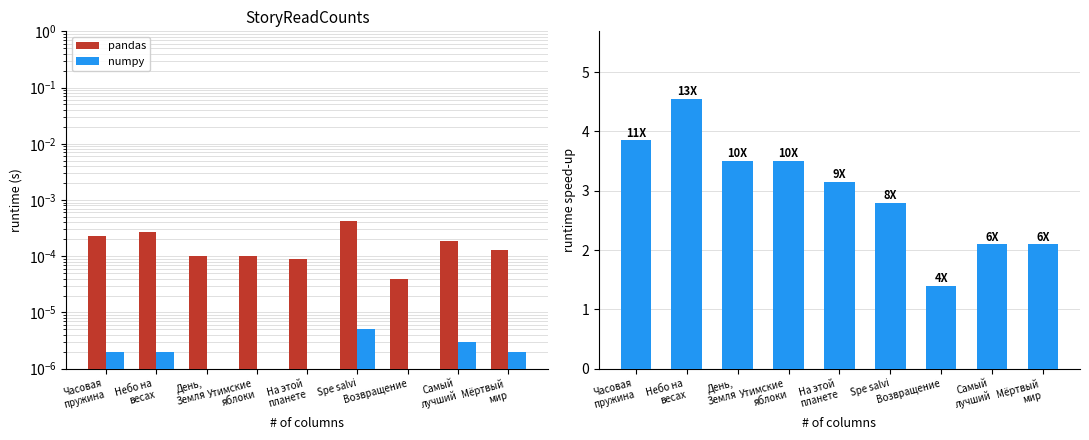

Which category has the lowest value across all series?

День,
Земля